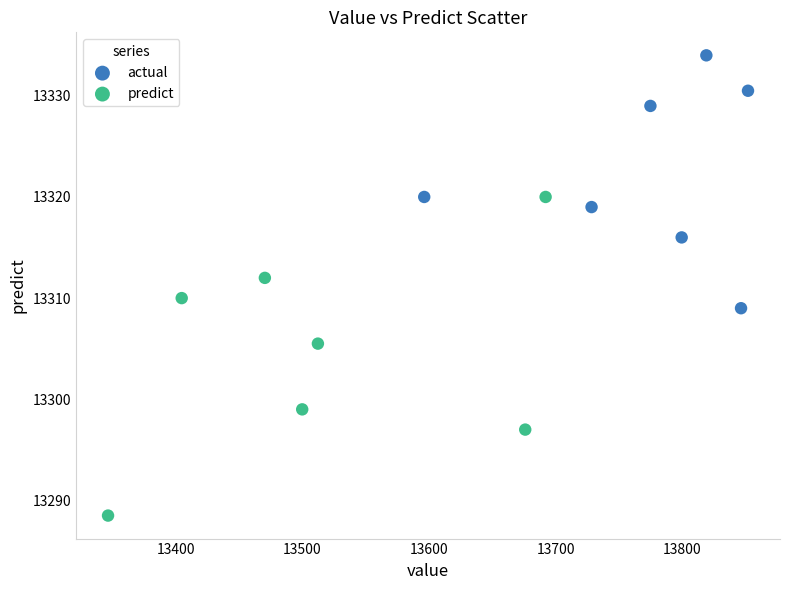

Which series has the largest Y range (max minus min)?

predict